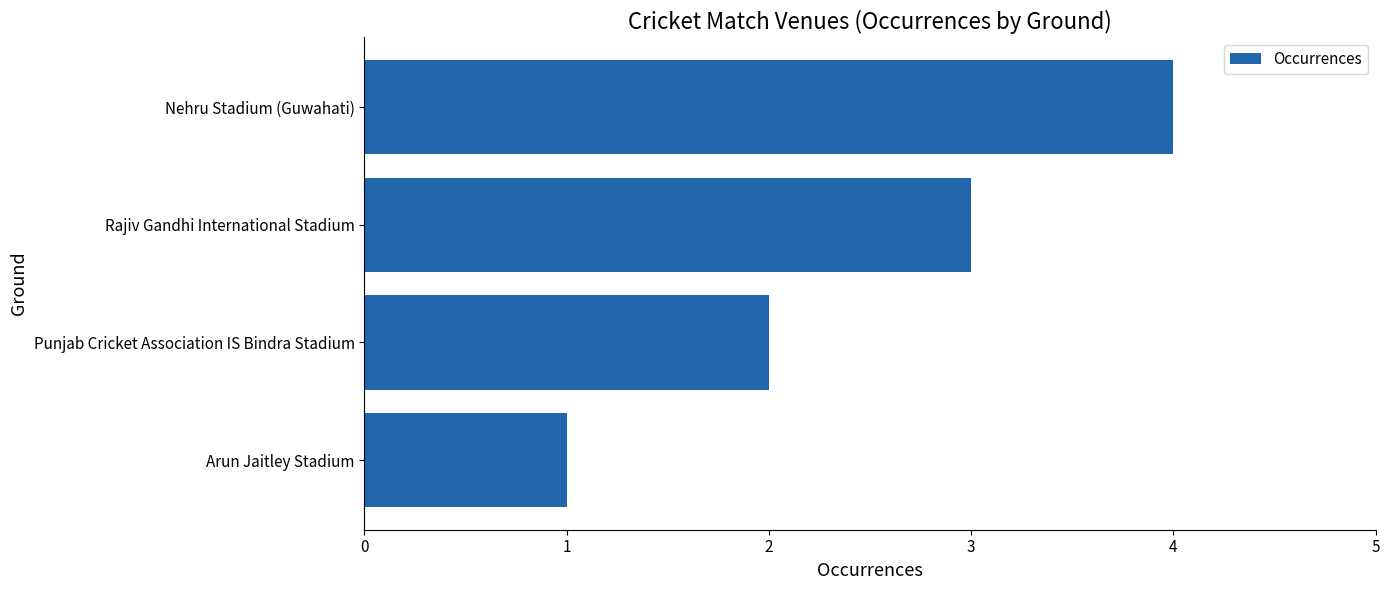

How many data points are less than 3?

2